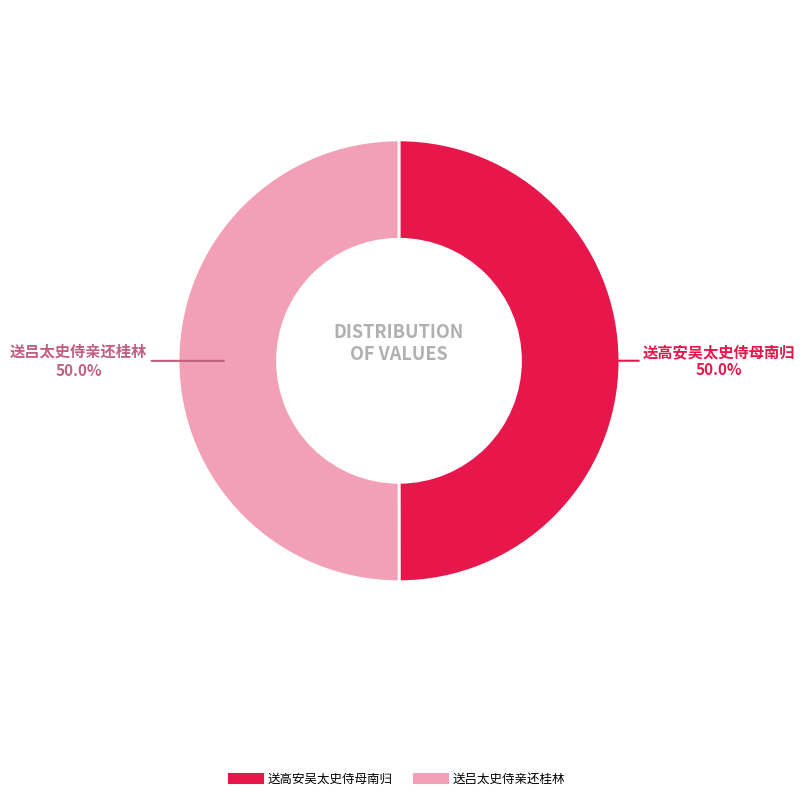

What percentage is NOT represented by 送高安吴太史侍母南归?

50.0%